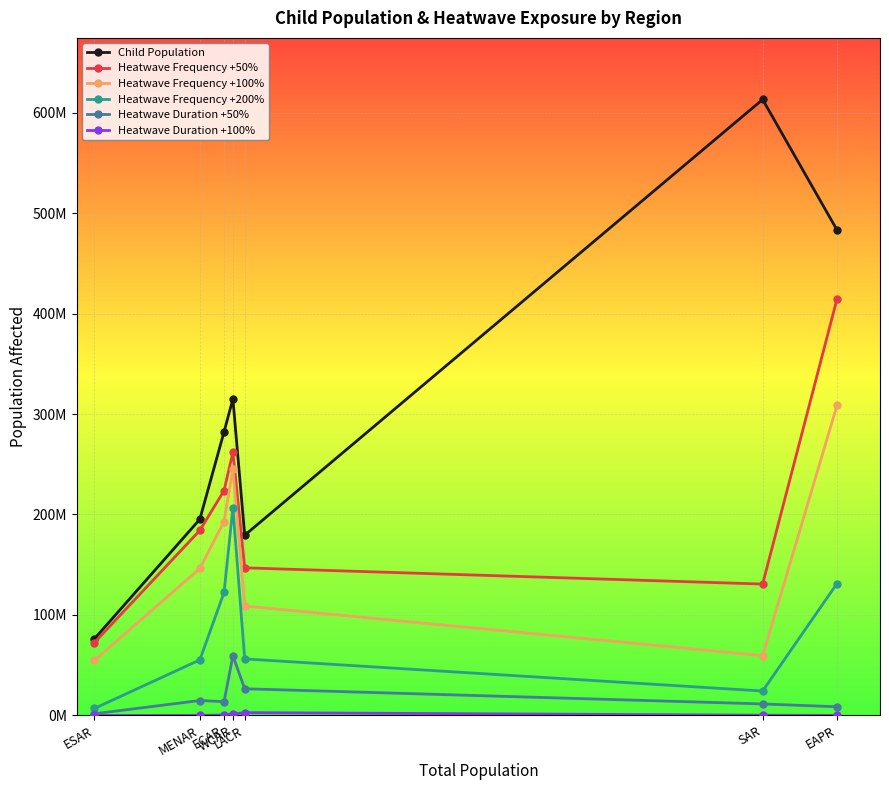

Where is Child Population nearest to the value 344588696?

WCAR